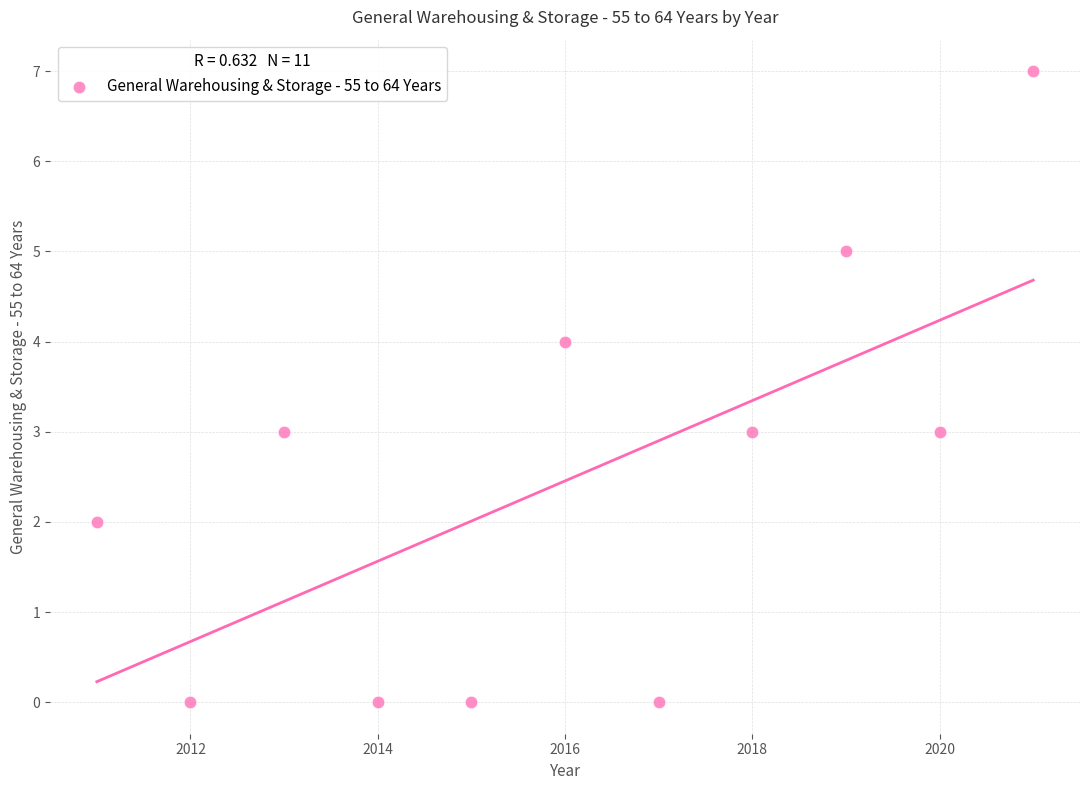

What is the range of X values (max minus min)?

10